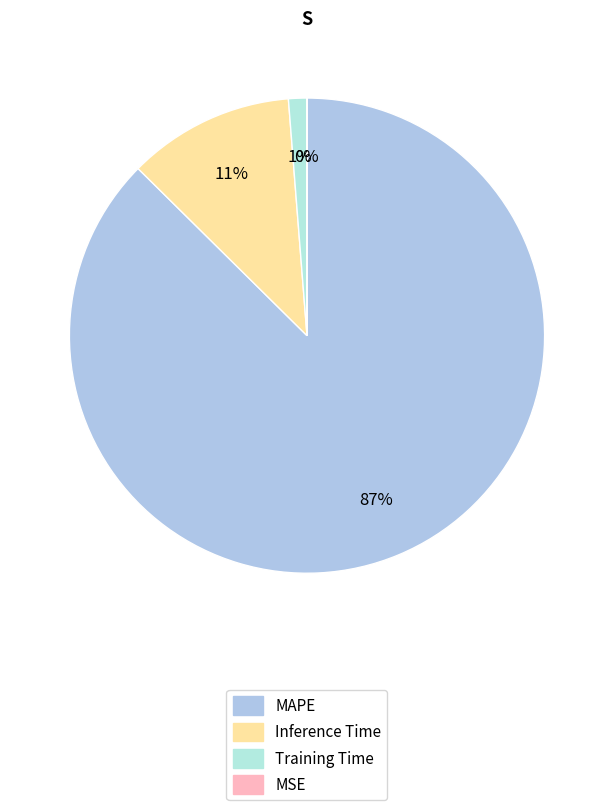

What is the ratio of the value at MAPE to the value at Inference Time?

7.7